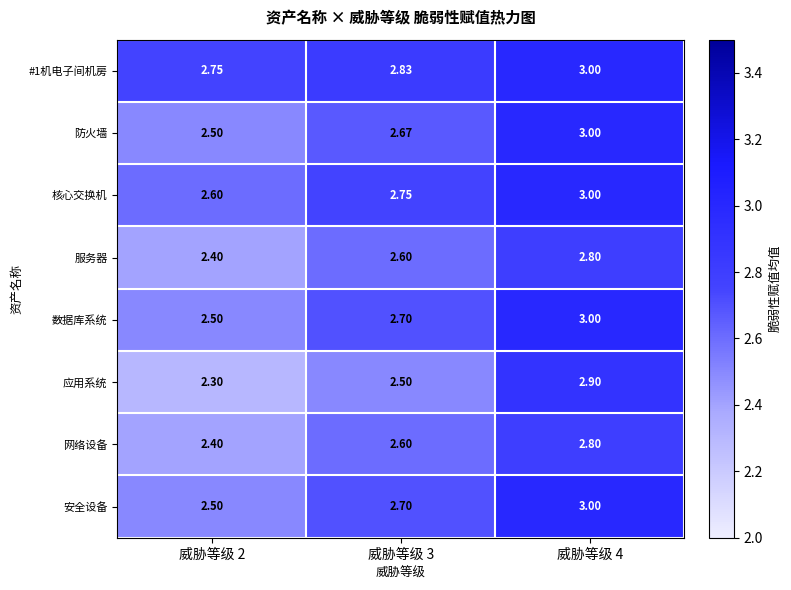

Is the value of 安全设备 at 威胁等级 2 greater than the value of 应用系统 at 威胁等级 4?

No